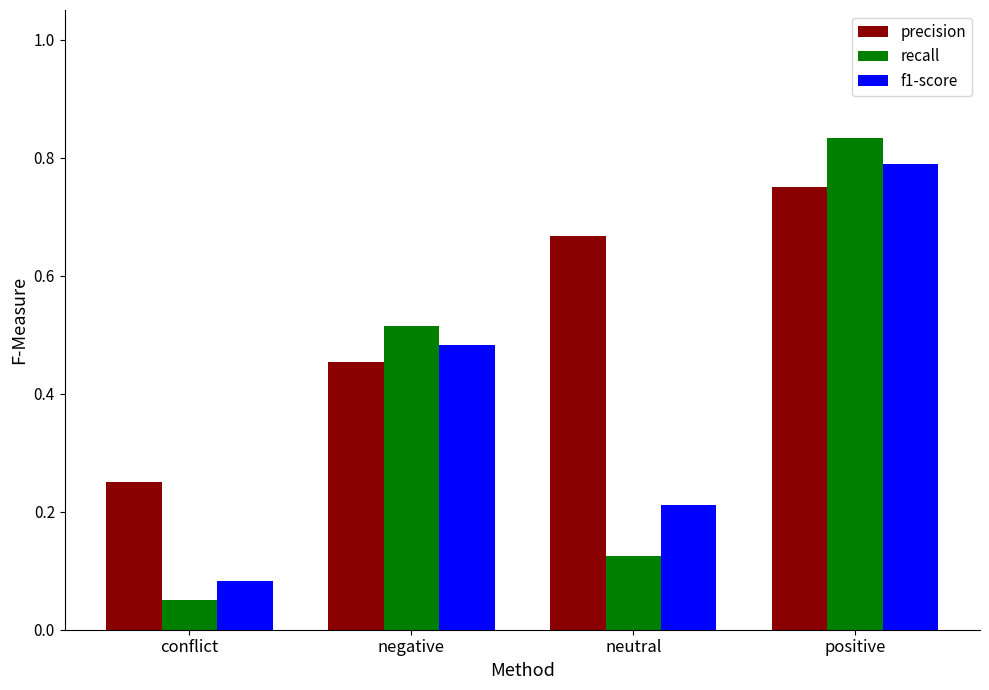

What is the sum of all f1-score values?

1.6